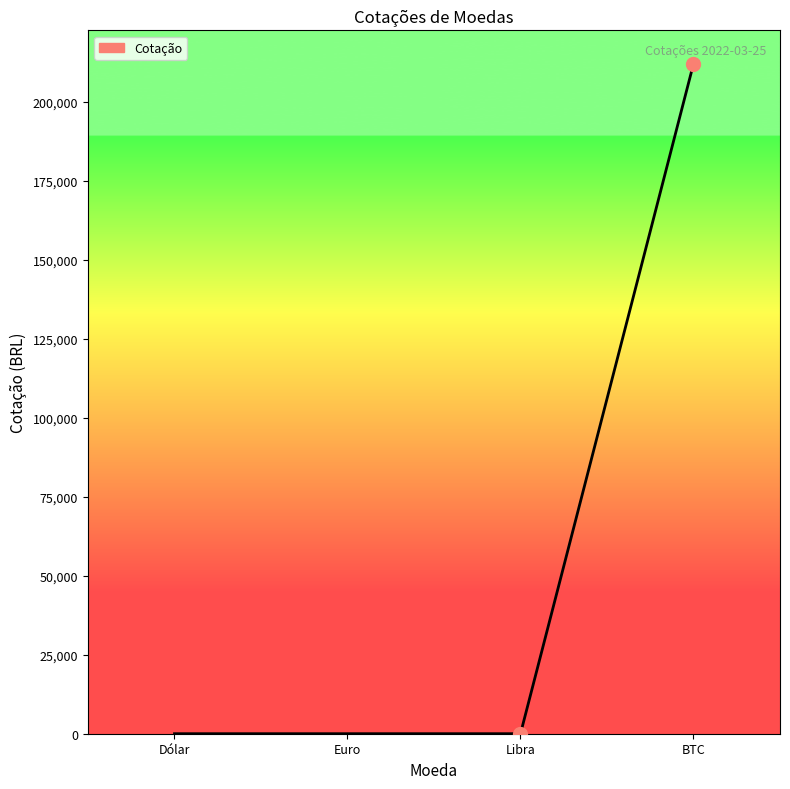

Approximately how many times larger is the value at Euro compared to Libra?

0.8